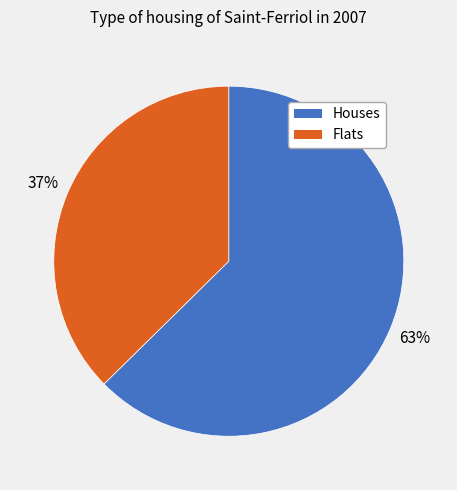

To the nearest percent, what is the average slice percentage?

50%